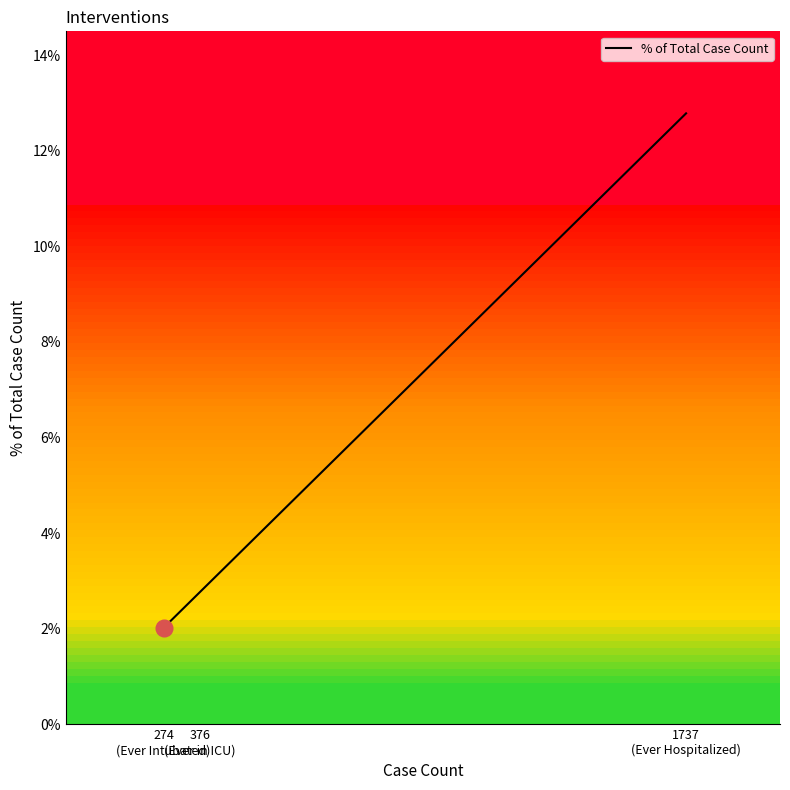

Which label corresponds to the smallest value in the chart?

Ever Intubated